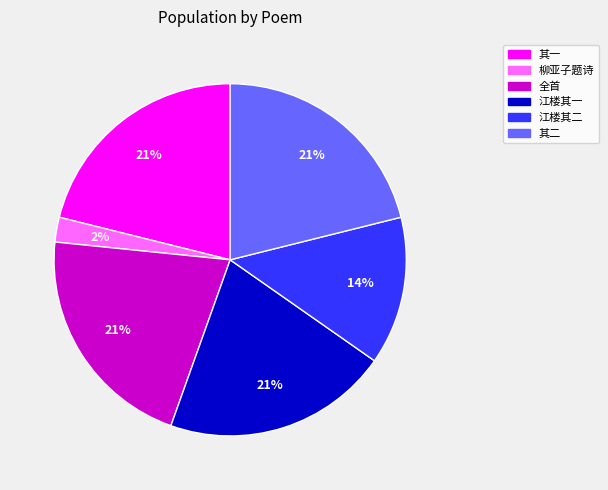

What is the ratio of the value at 全首 to the value at 其二?

1.0